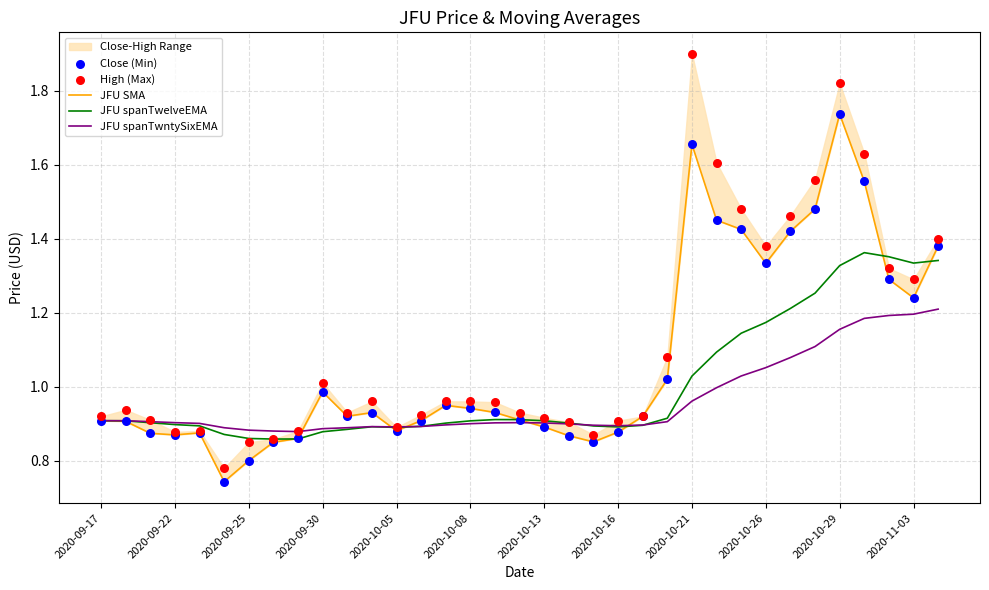

Which series has the largest total across all categories?

High (Max)